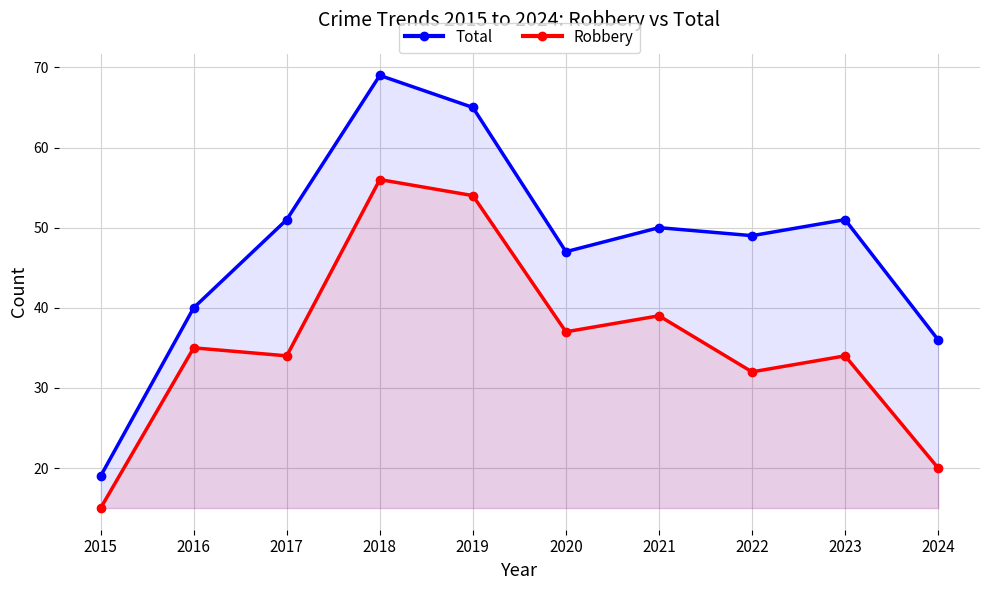

What is the total value across all series at 2022?

81